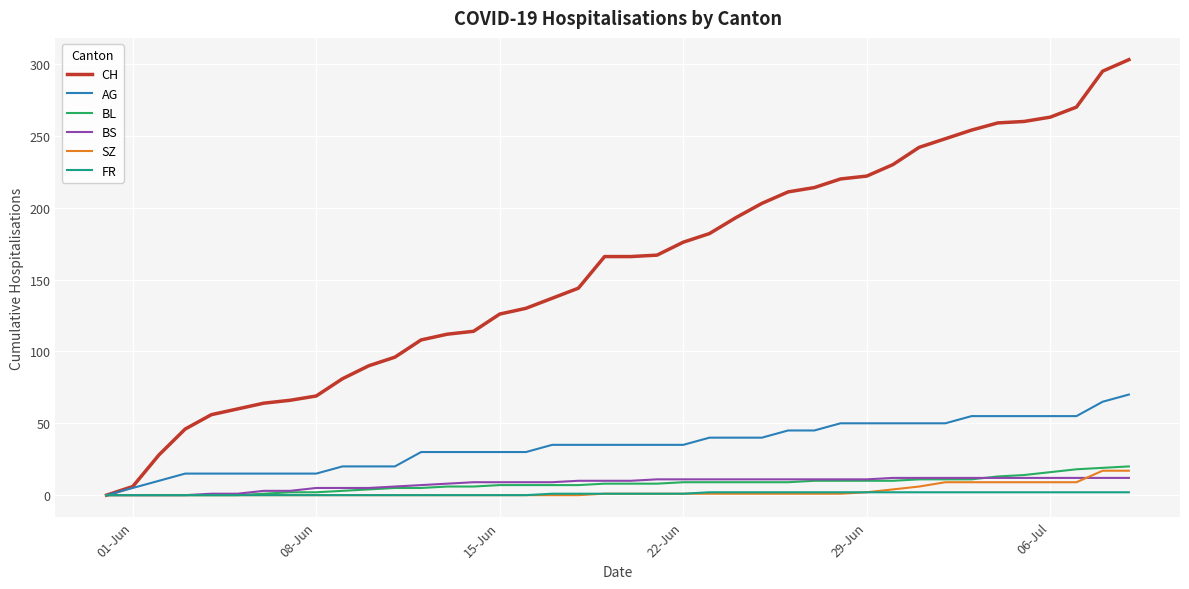

Which series has the largest total across all categories?

CH